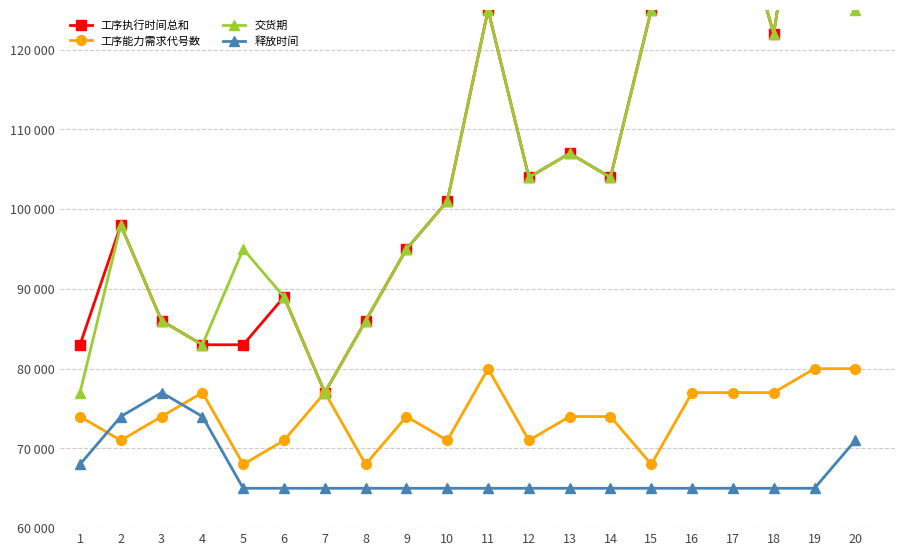

How many values in the 交货期 series exceed 104000?

8